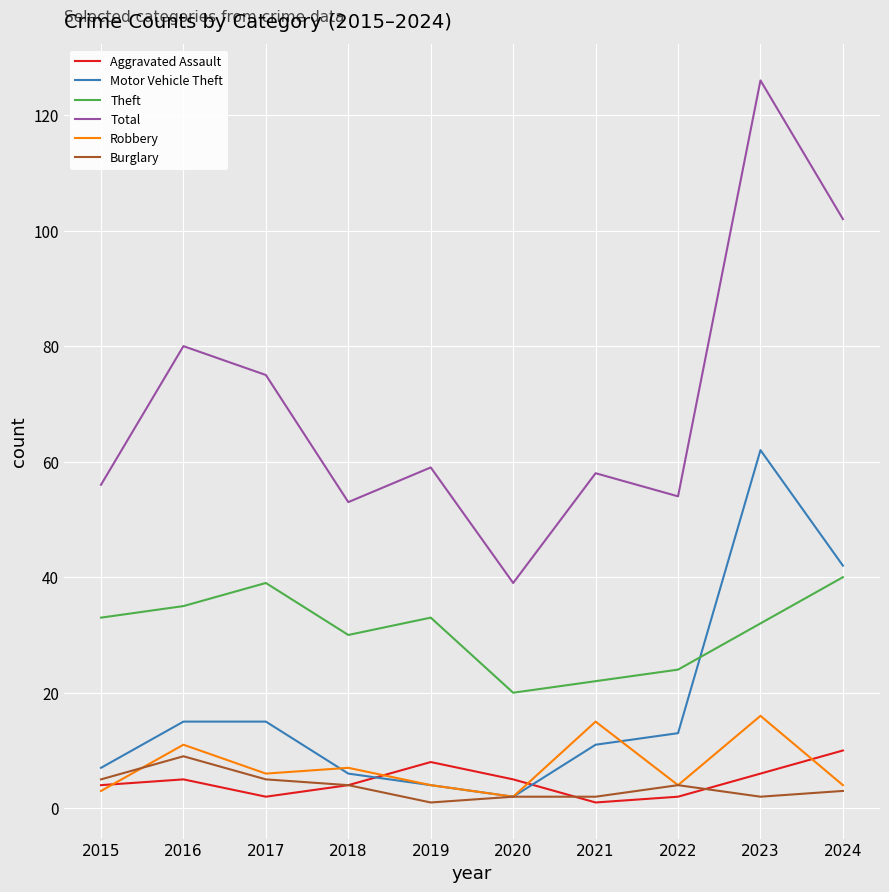

How many lines are shown in the chart?

6